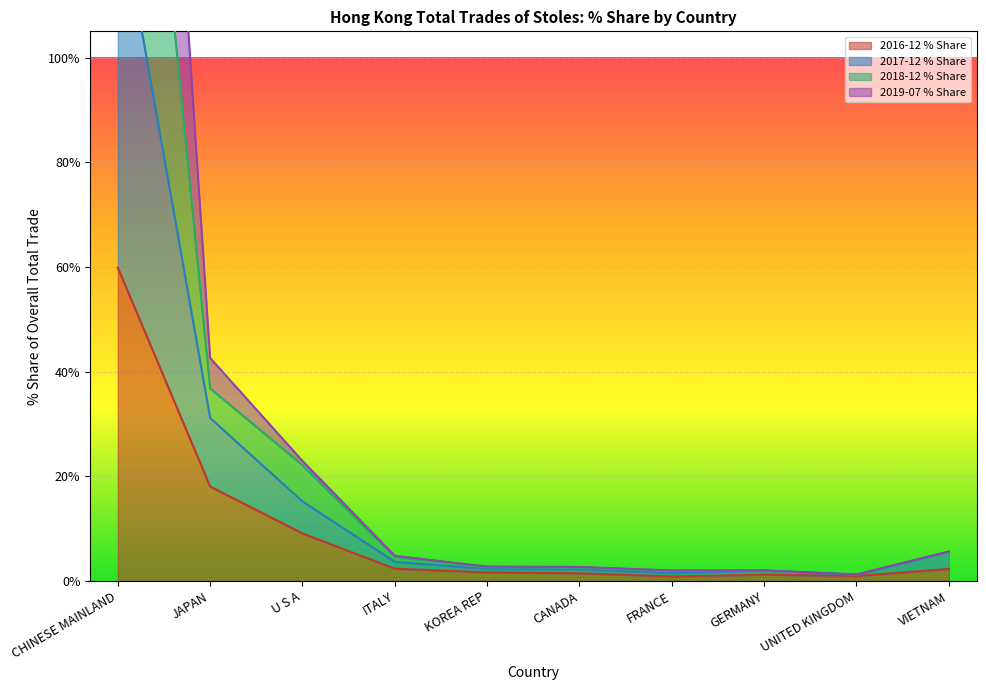

Where is 2016-12 % Share nearest to the value 30?

JAPAN